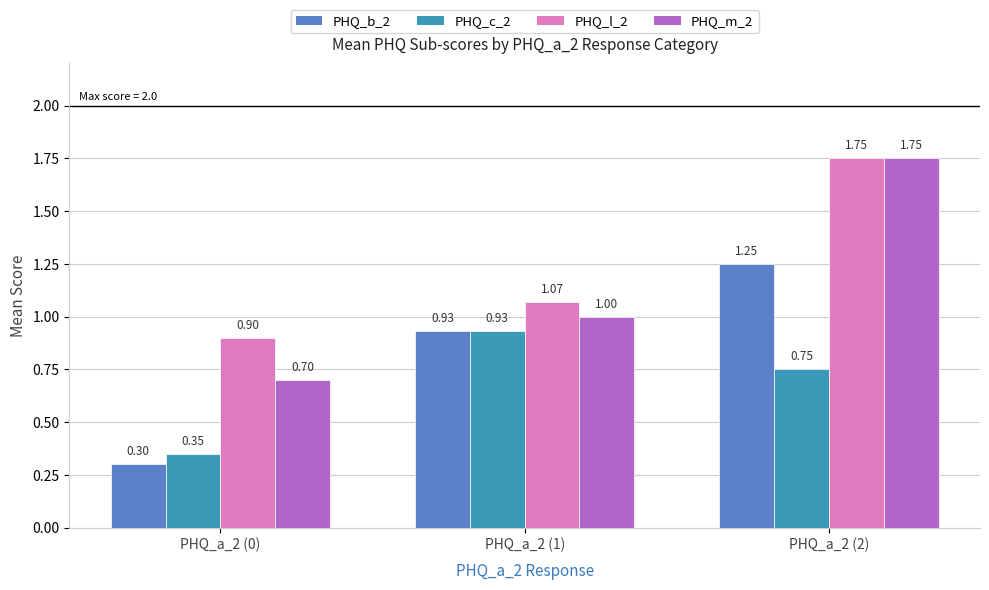

The PHQ_l_2 series shows 0.2 at PHQ_a_2 (1). True or false?

False